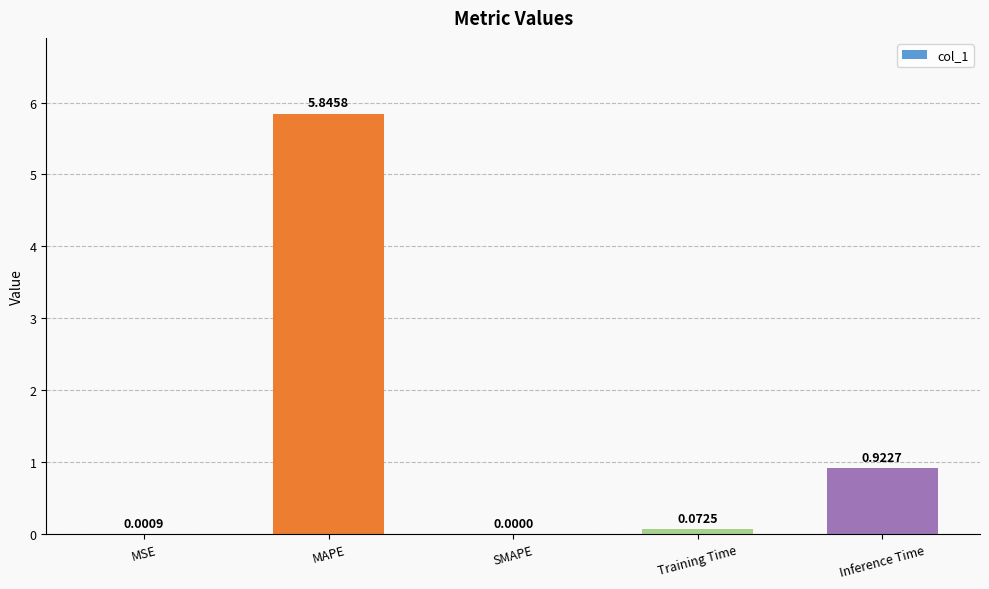

Are the bars horizontal?

No